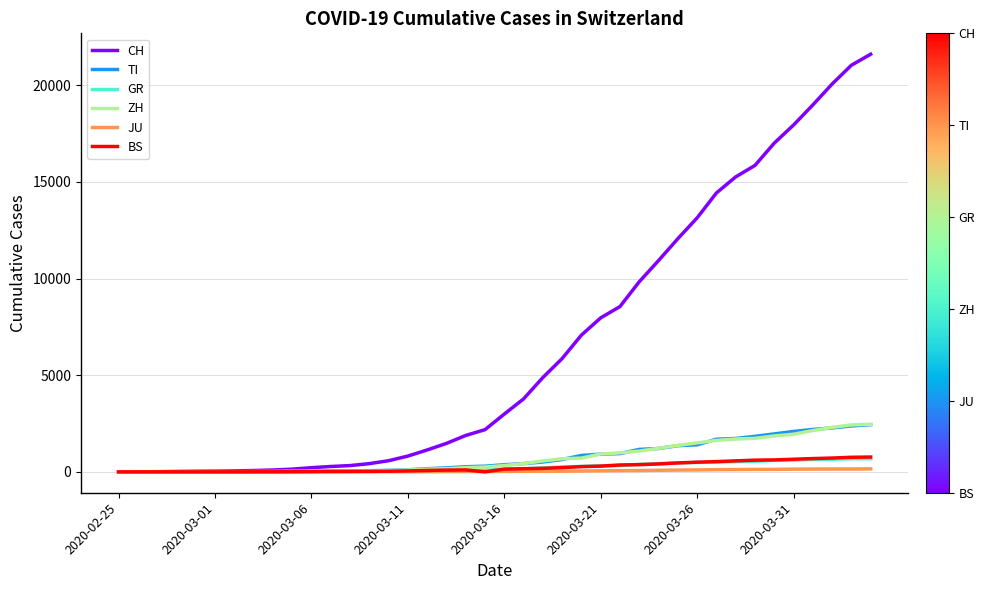

Which series has the largest total across all categories?

CH